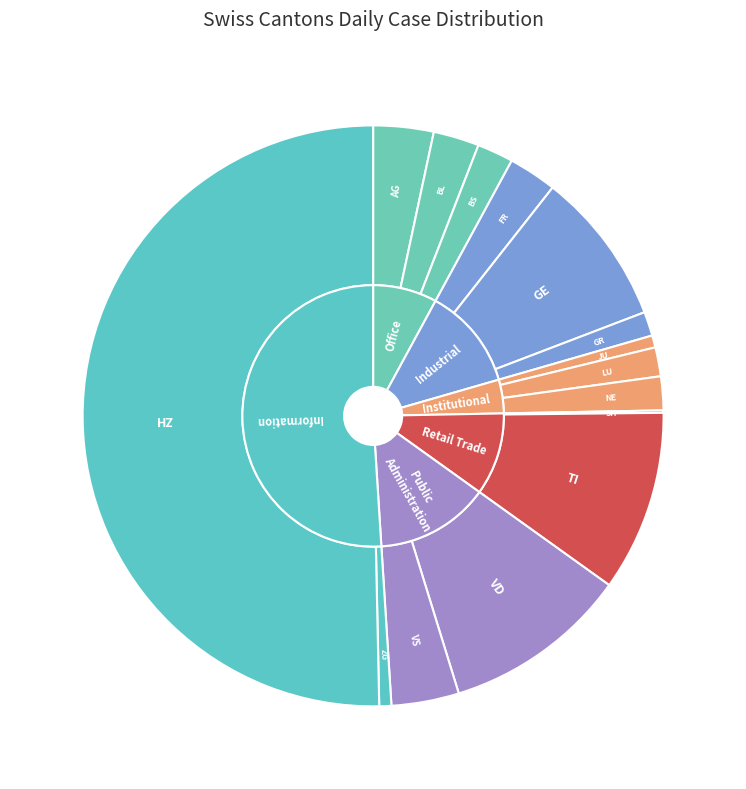

To the nearest percent, what percentage of the pie is VD?

10%